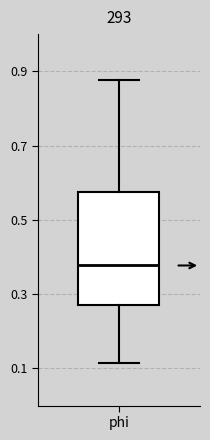

Where does the upper whisker of the box for phi end on the y-axis? The values are not printed on the chart, so give them approximately, as read against the axis.

0.88